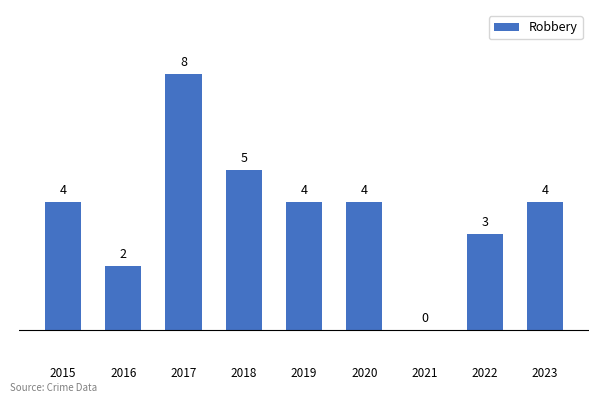

Which has a higher value, 2017 or 2019?

2017